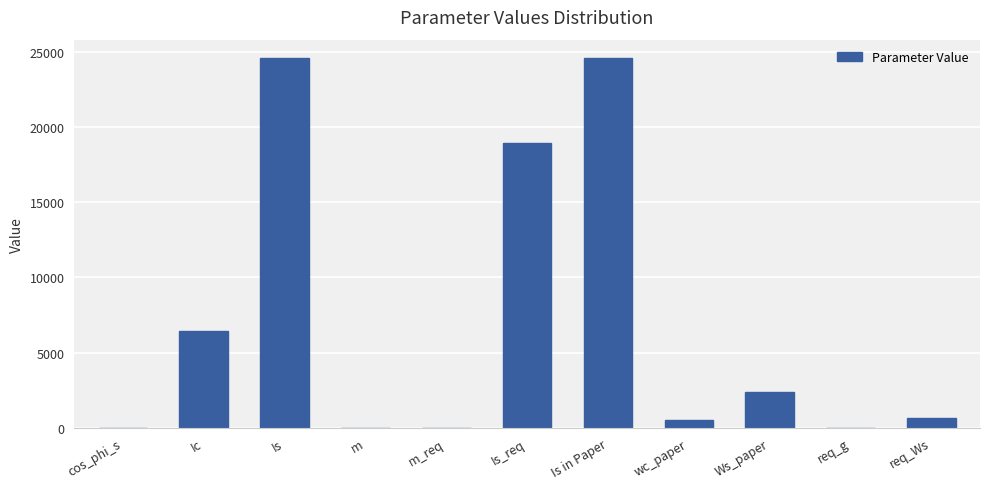

Where does the data first go above 680?

Ic